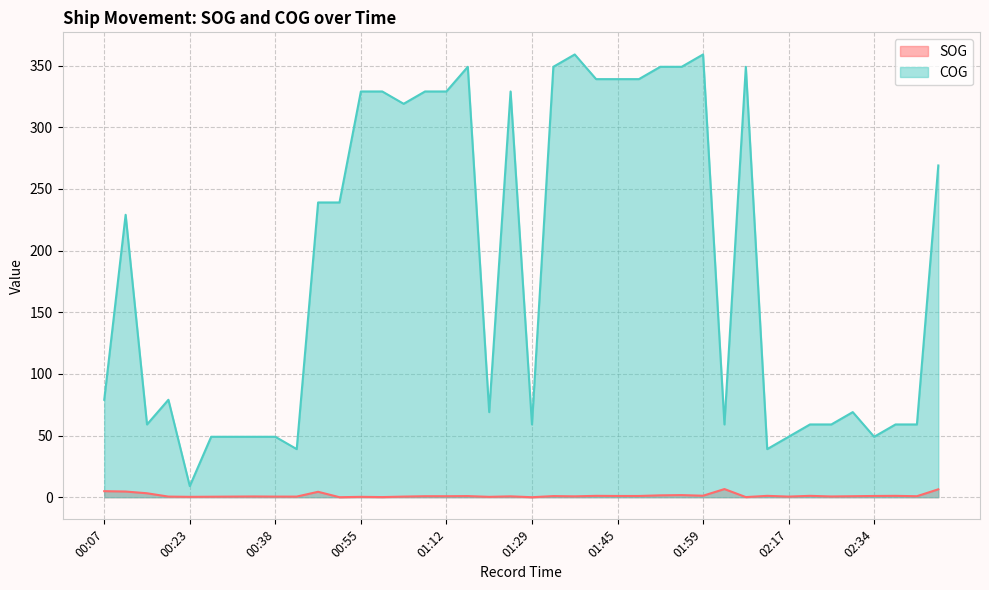

Between 02:09 and 01:00, which is larger?

02:09